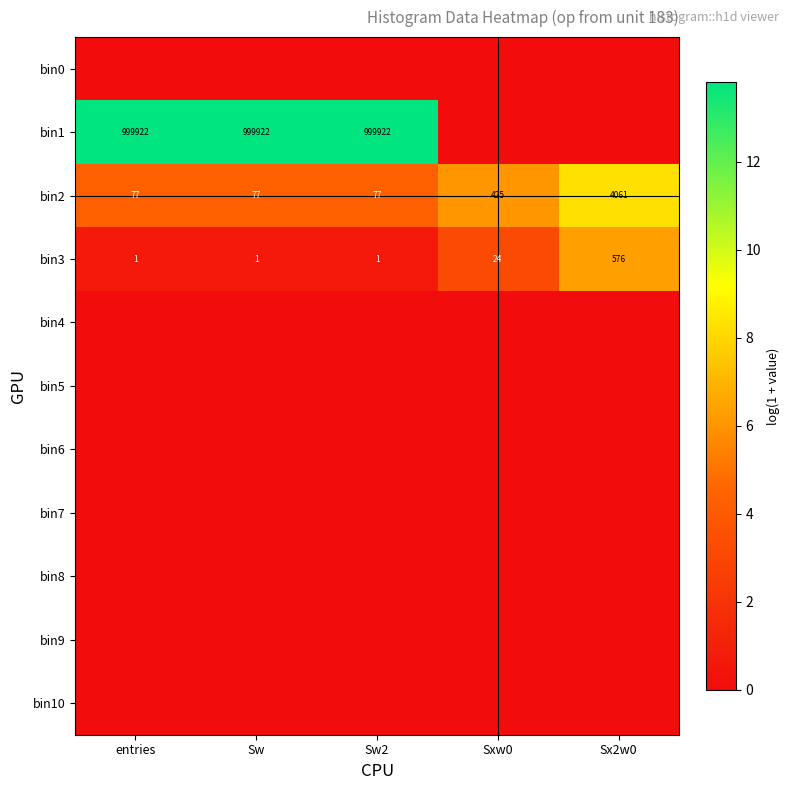

What is the sum of the bin2 values at Sxw0 and entries?

502